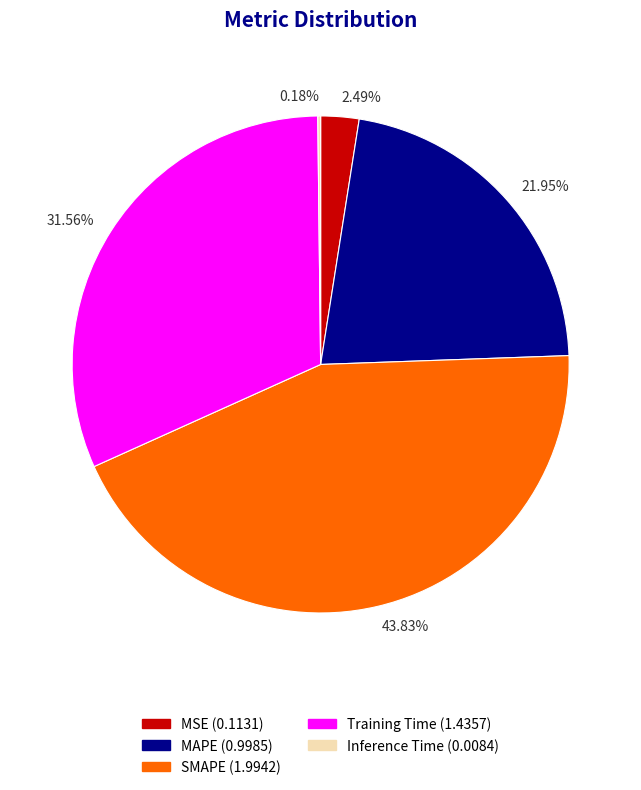

Do SMAPE (1.9942) and MSE (0.1131) together represent more than half of the pie?

No